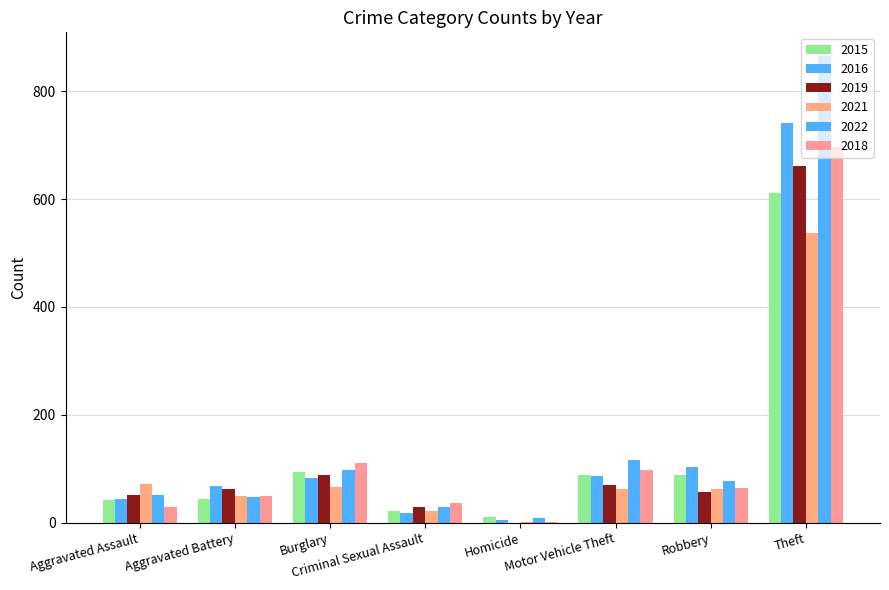

Is it true that 2018 equals 2 at Homicide?

False